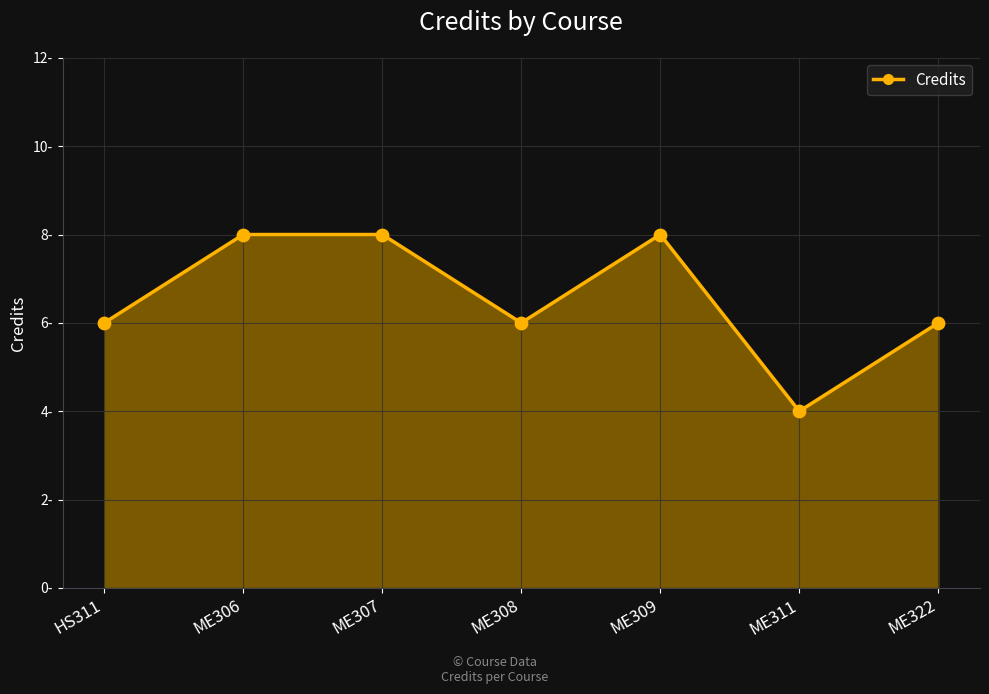

Which has a higher value, ME307 or ME311?

ME307